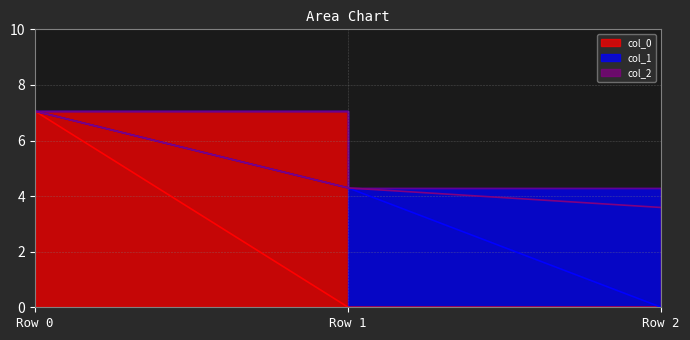

Read the col_1 value at Row 1.

4.3